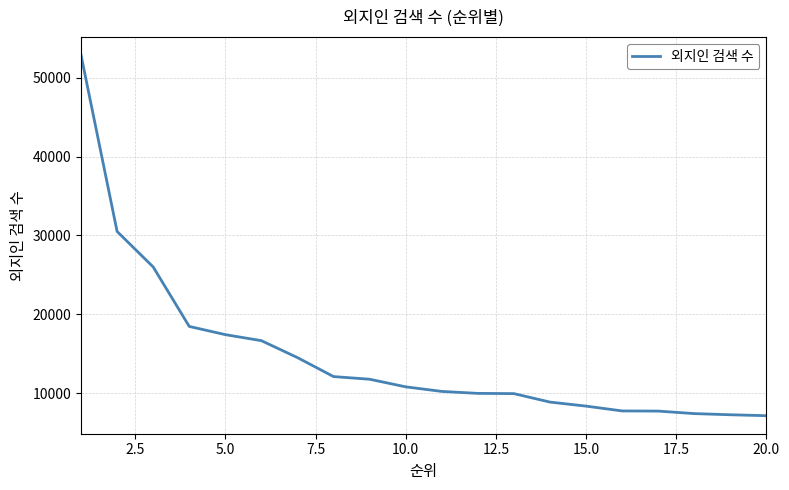

What is the difference between the maximum and minimum values?

45705